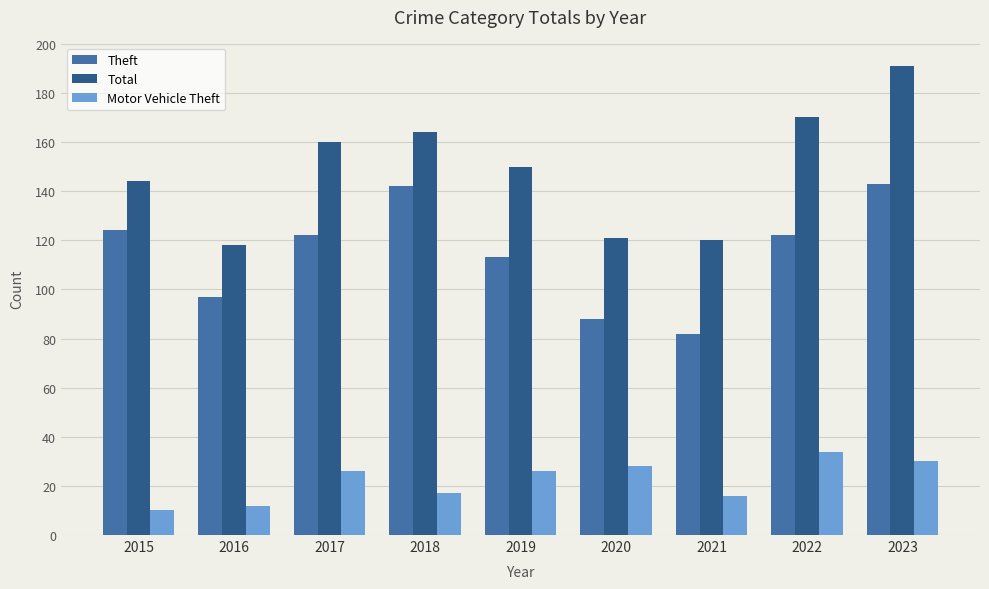

Between 2019 and 2020, which series saw the biggest shift?

Total